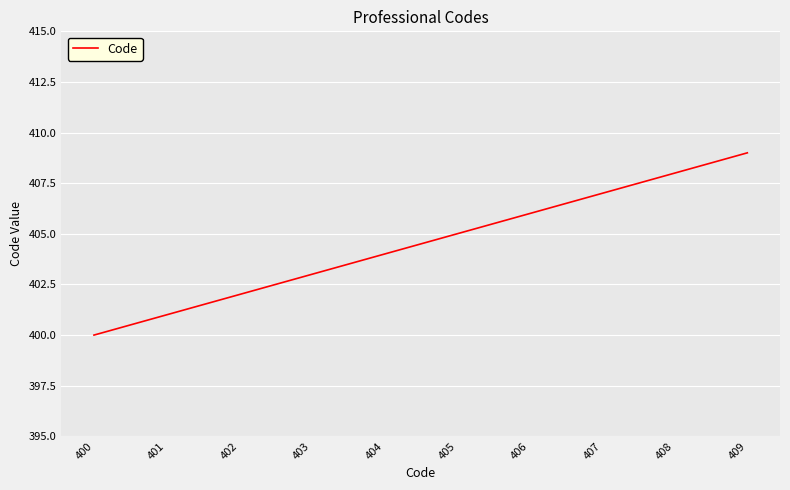

Reading left to right, what are all the values shown in this chart?

400	401	402	403	404	405	406	407	408	409